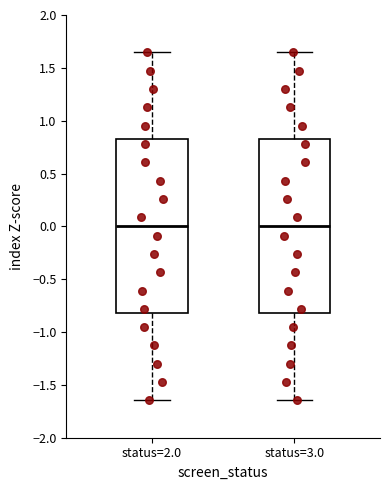

Reading left to right, read every box against the y-axis: the position of its median line, the range the box covers, and the ends of its whiskers. The values are not printed on the chart, so give them approximately, as read against the axis.

status=2.0: median 0.00, box -0.80 to 0.80, whiskers -1.65 to 1.65
status=3.0: median 0.00, box -0.80 to 0.80, whiskers -1.65 to 1.65